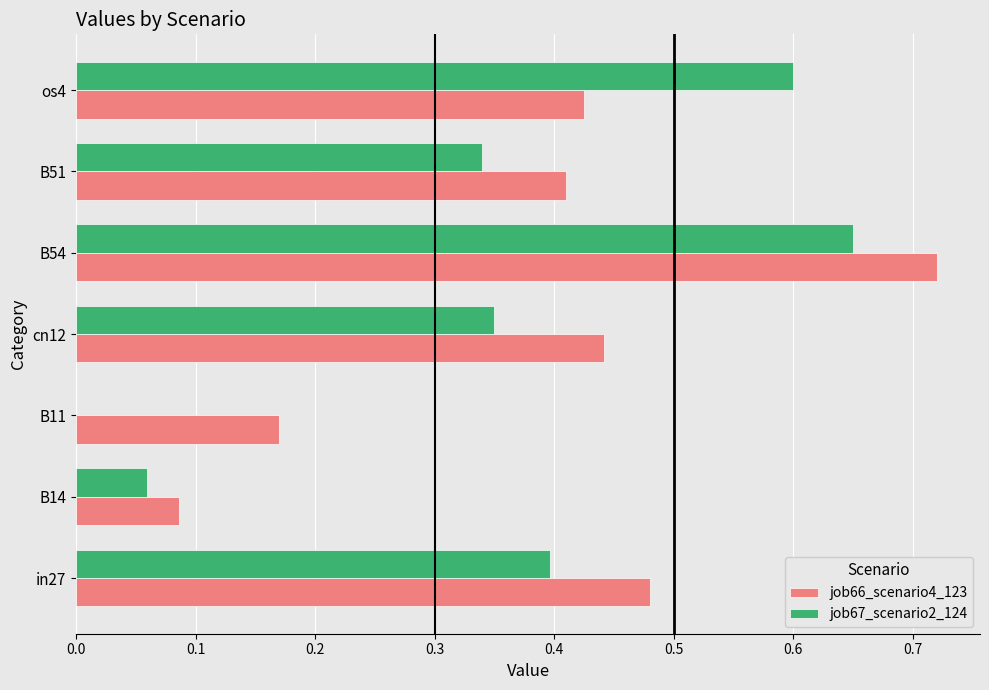

Which category has the highest value in the job67_scenario2_124 series?

B54